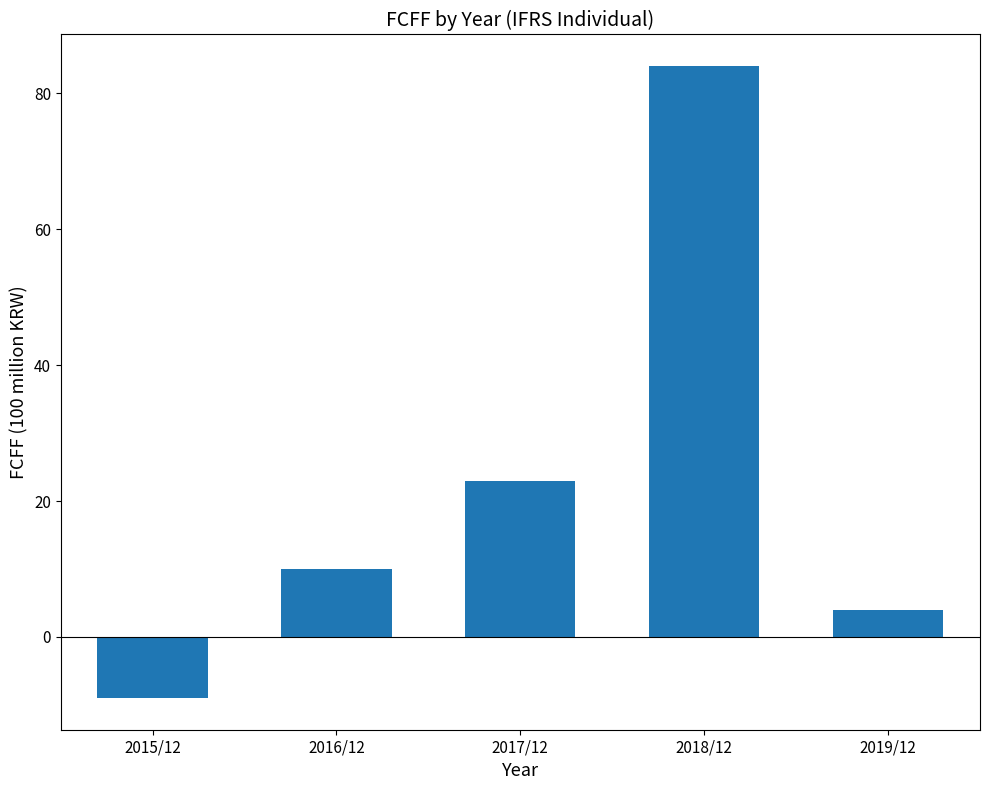

List the labels in order of value, largest first.

2018/12, 2017/12, 2016/12, 2019/12, 2015/12